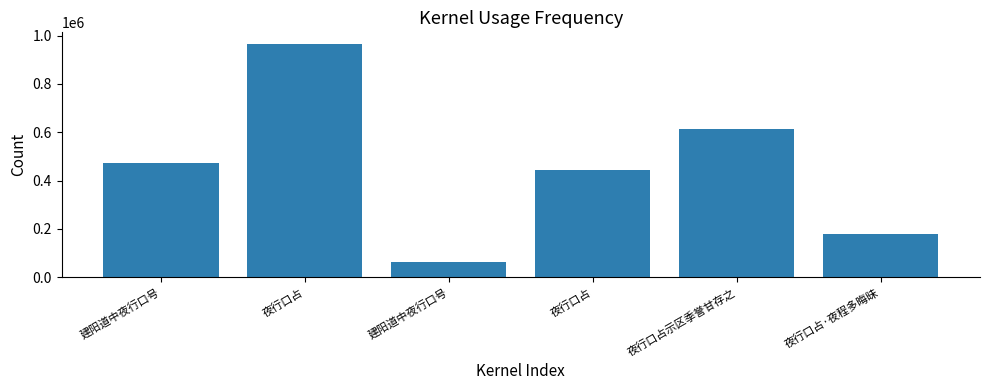

How many distinct data groups are displayed?

1